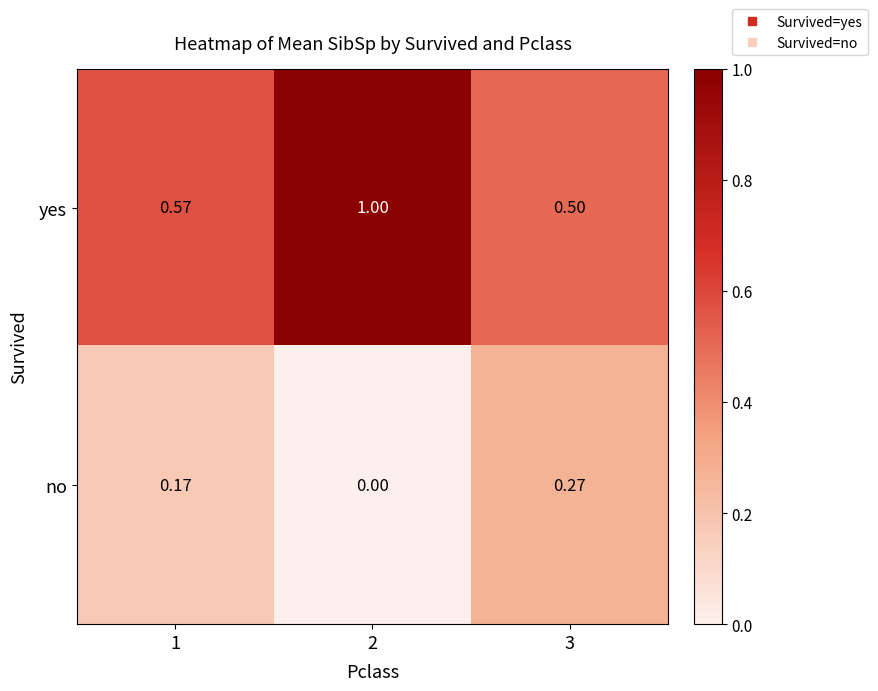

Rank the series by their maximum value, from highest to lowest.

yes, no